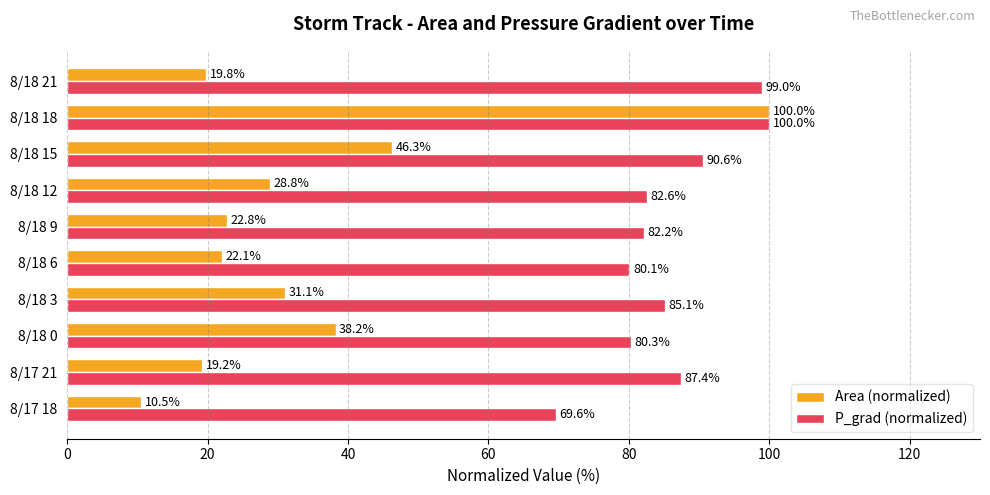

What is the average value of the Area (normalized) series?

33.9